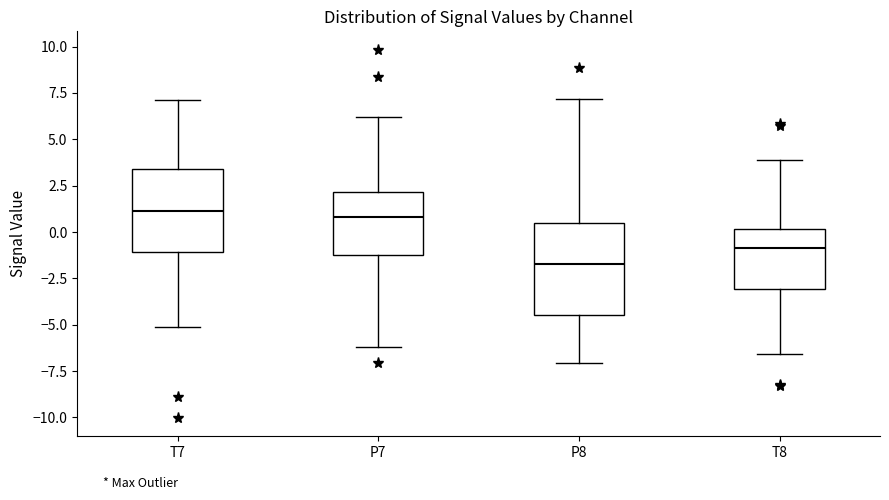

Which box's median line is the lowest?

P8